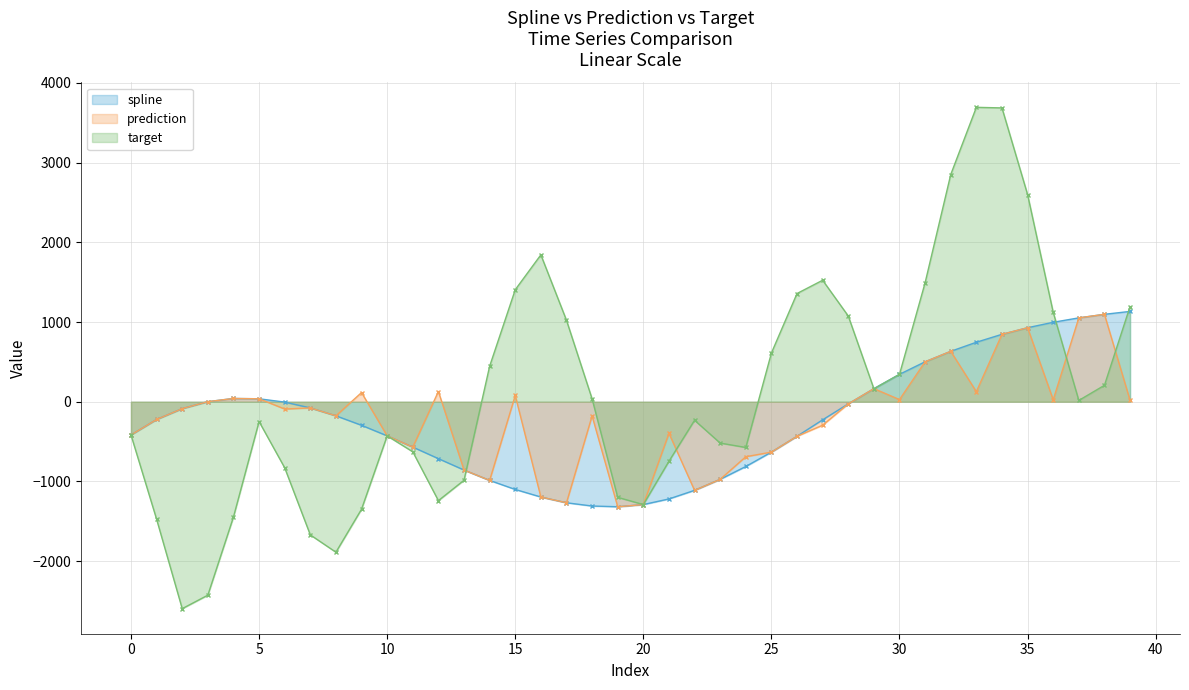

What is the maximum value for prediction?

1096.5